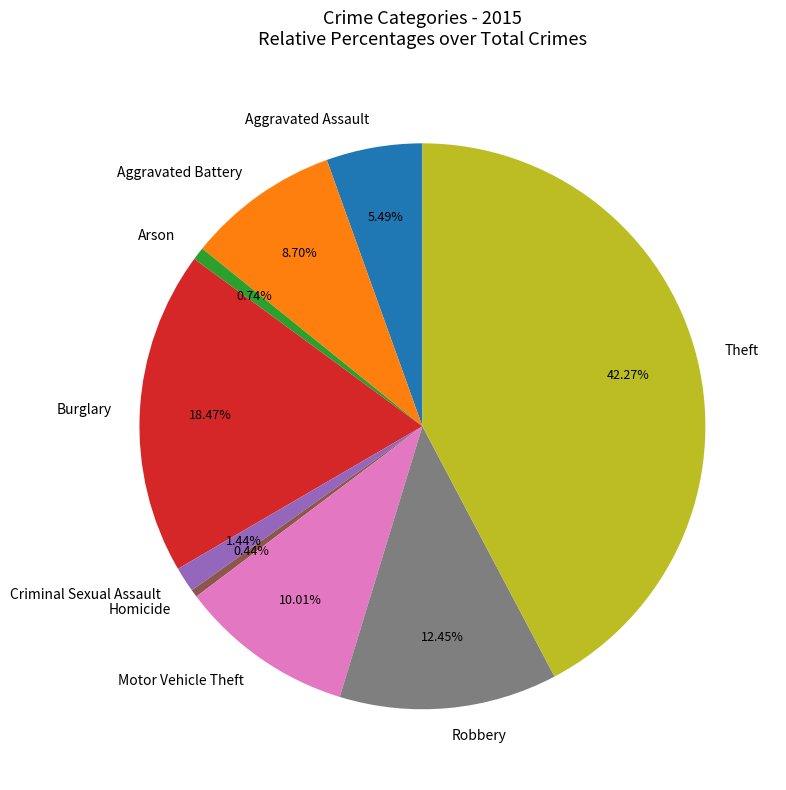

How much of the chart is everything except Theft?

57.7%